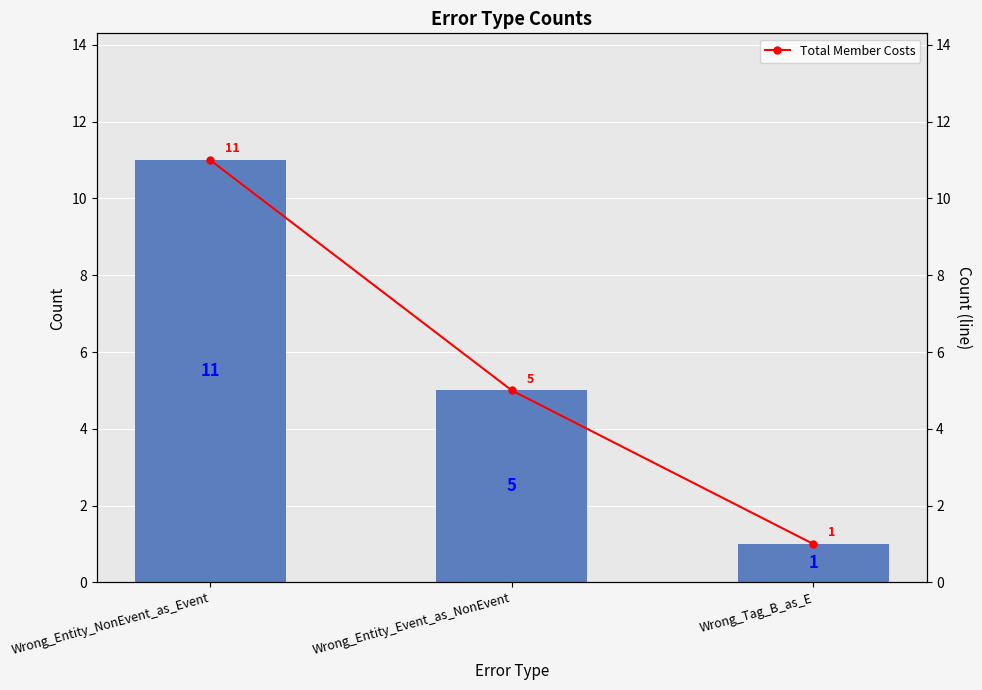

Between Wrong_Entity_NonEvent_as_Event and Wrong_Entity_Event_as_NonEvent, which is larger?

Wrong_Entity_NonEvent_as_Event